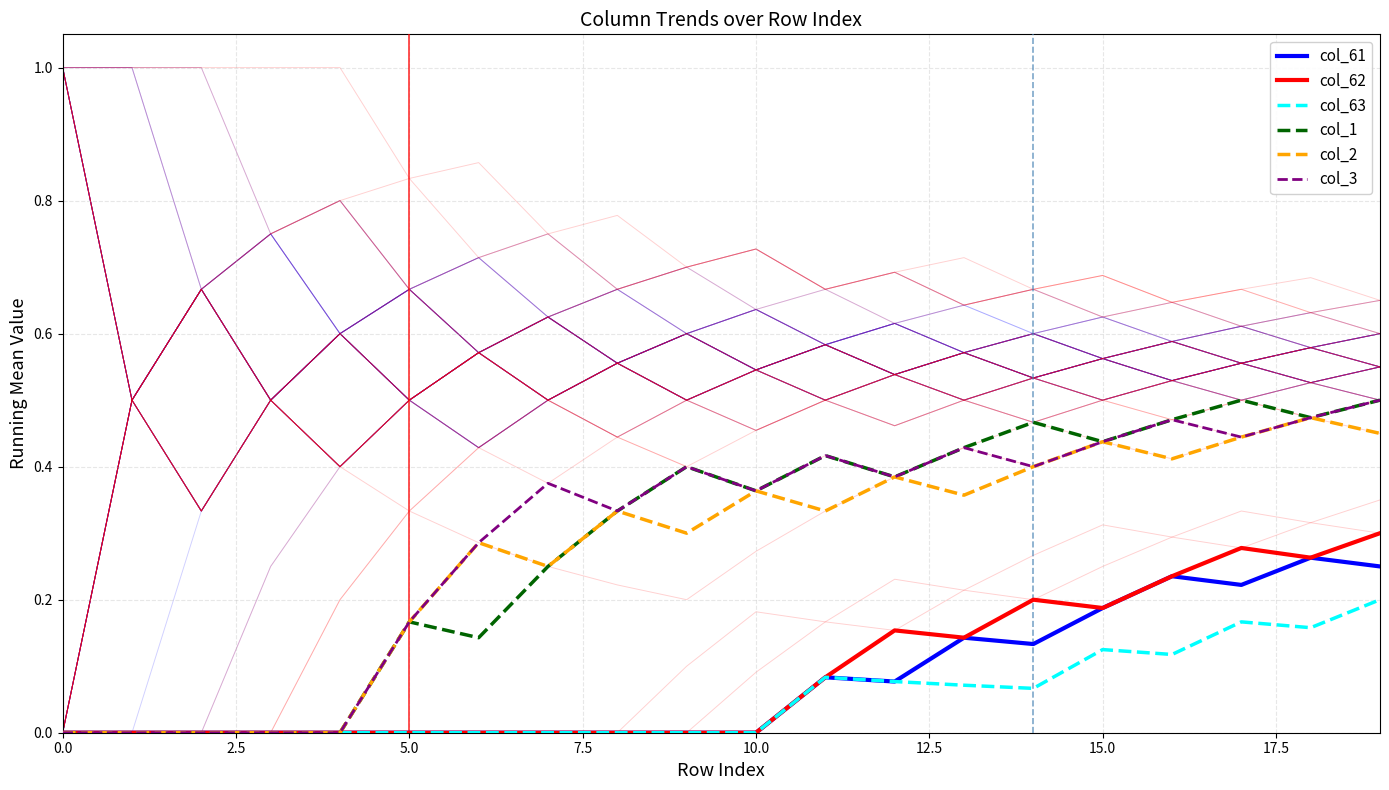

What is the sum of all col_1 values?

5.7